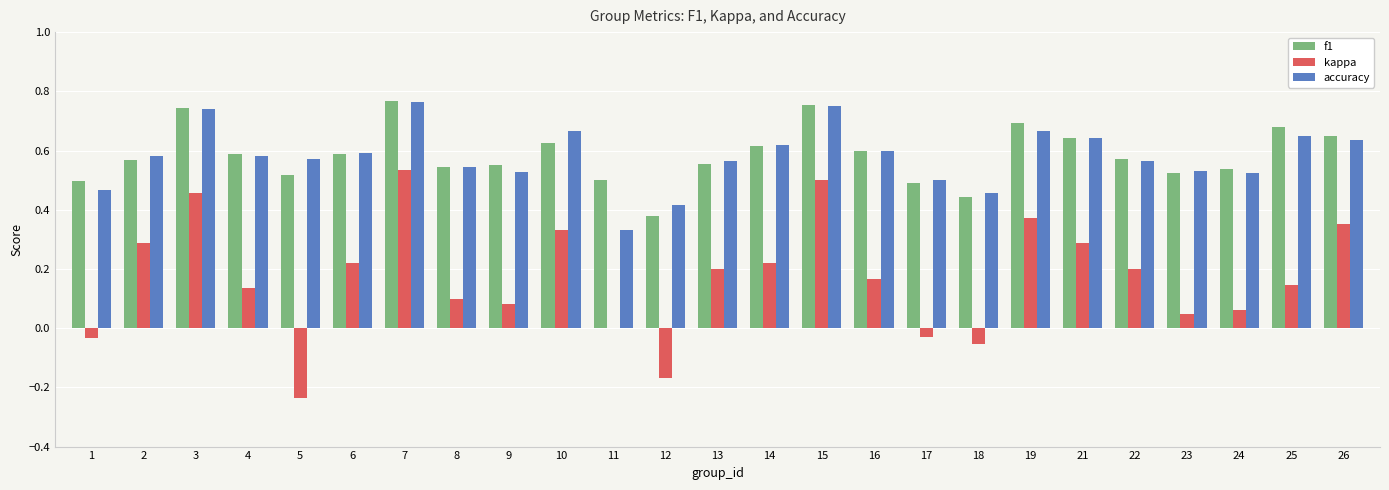

Between 3 and 17, which series saw the biggest shift?

kappa